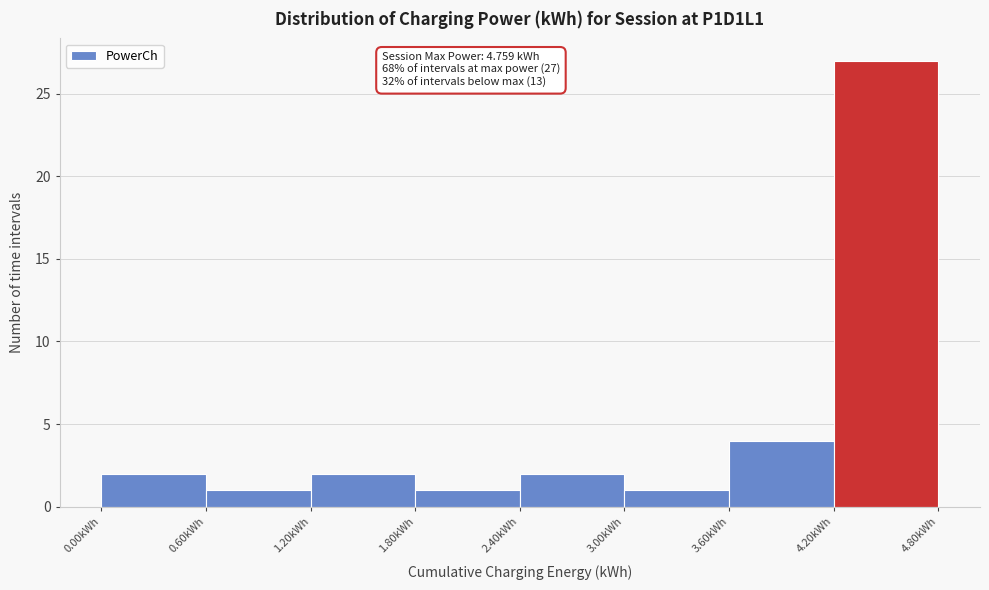

Over which range of the x-axis is the bar tallest?

4.2 to 4.8